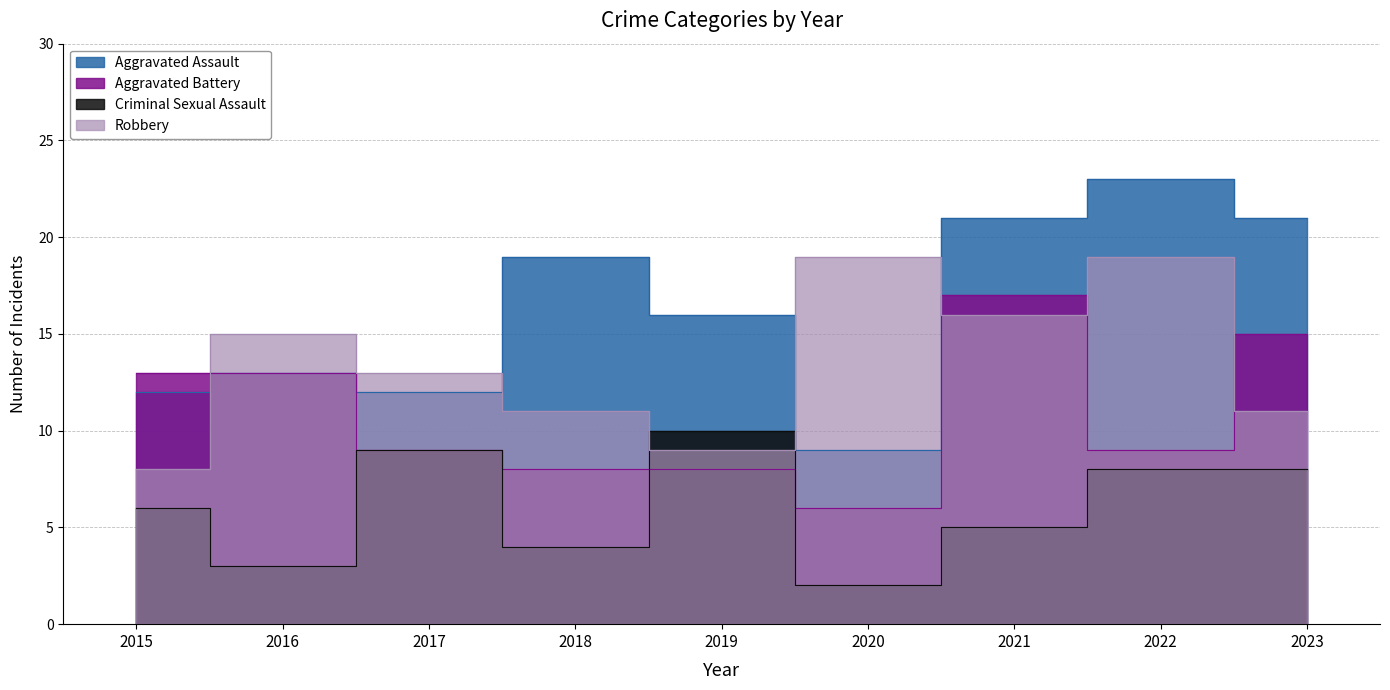

The value of Criminal Sexual Assault at 2018 is 5. True or false?

False